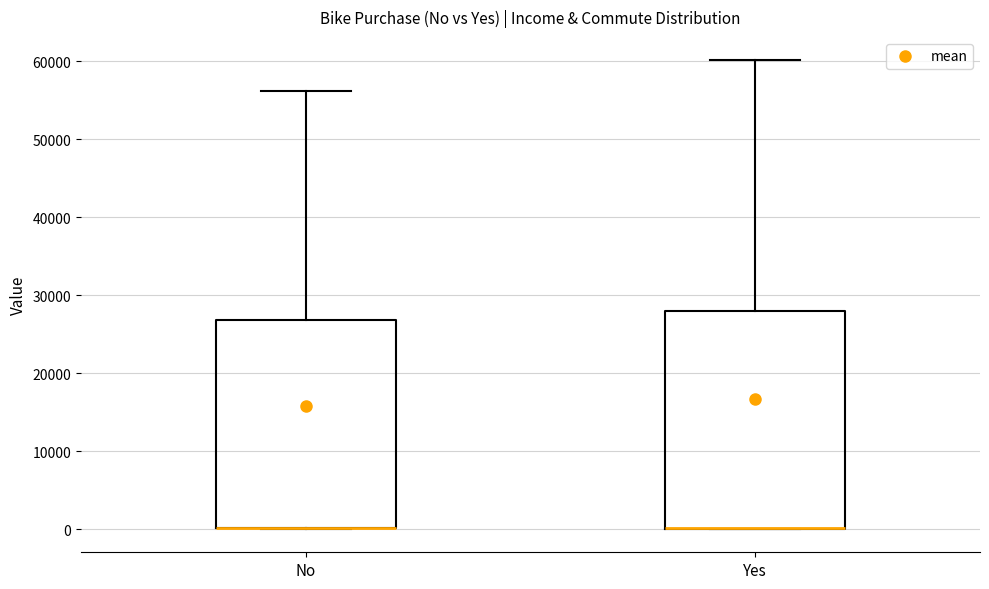

Which box is the tallest, from its lower edge to its upper edge?

Yes